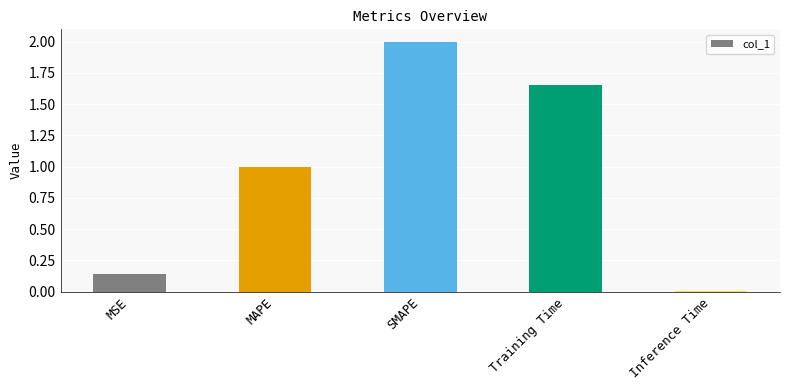

Is it true that the value at Inference Time is 0.0?

True